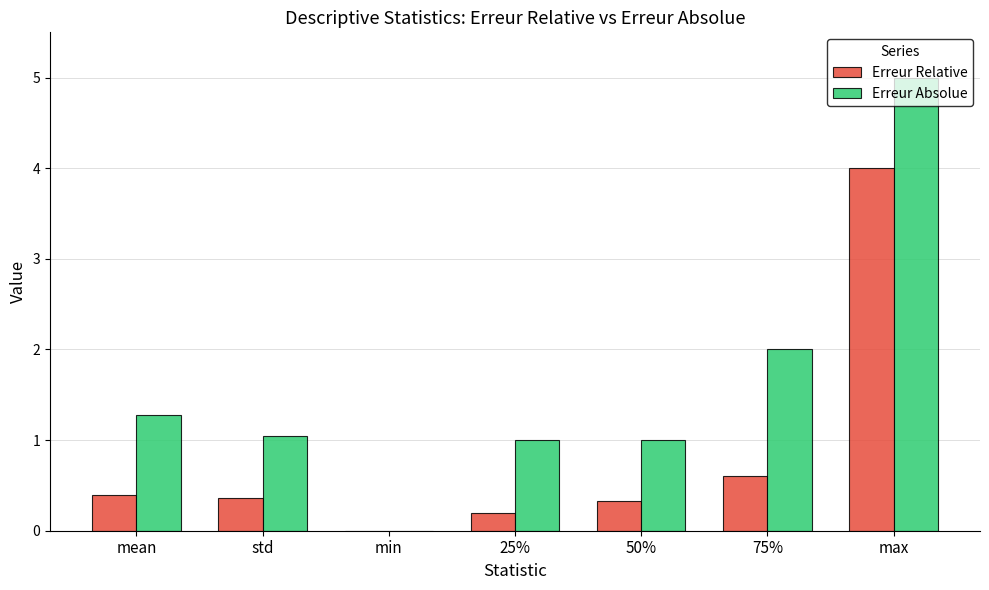

What are all the series names shown in the legend?

Erreur Relative, Erreur Absolue